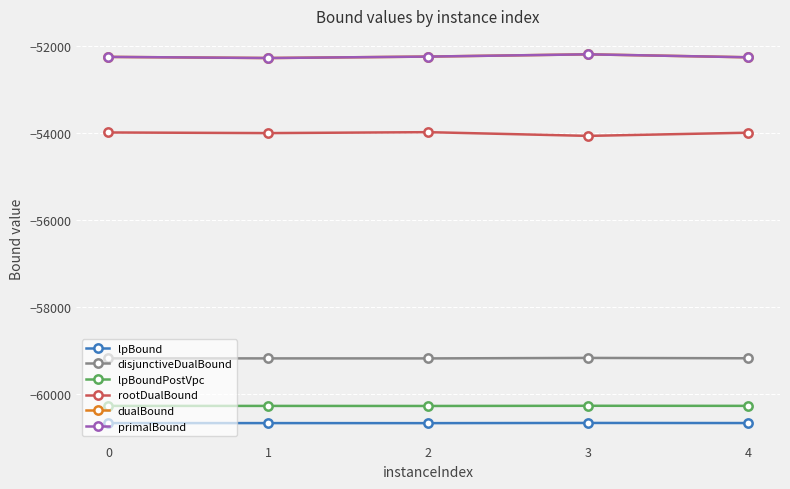

Is this an area chart (filled region under the line)?

No